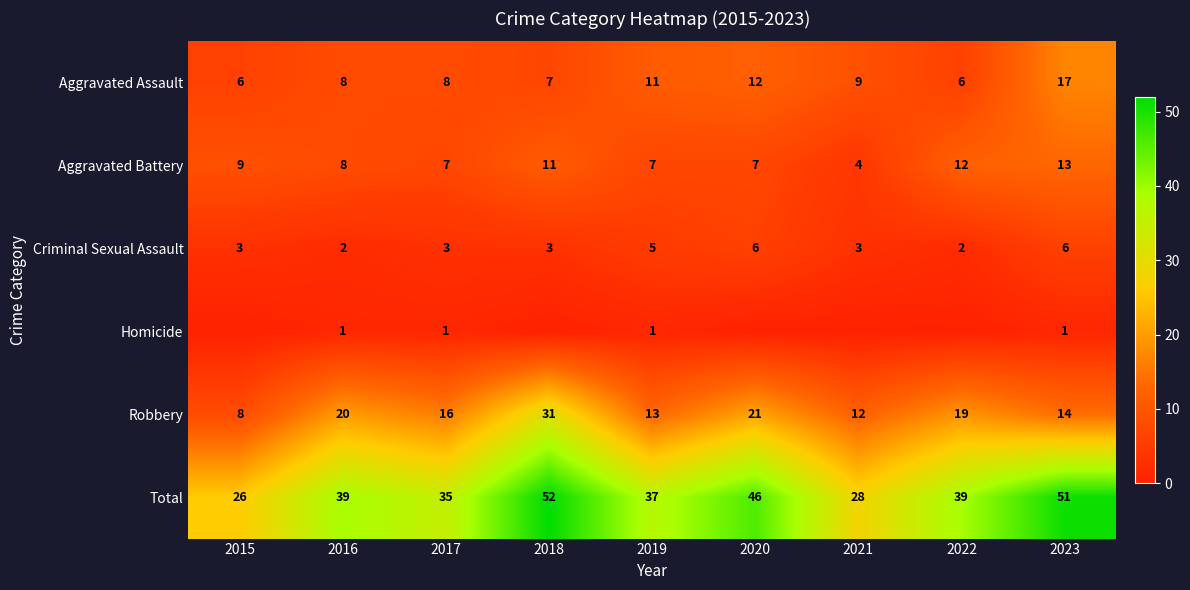

What is the spread (max minus min) of values at 2022?

39